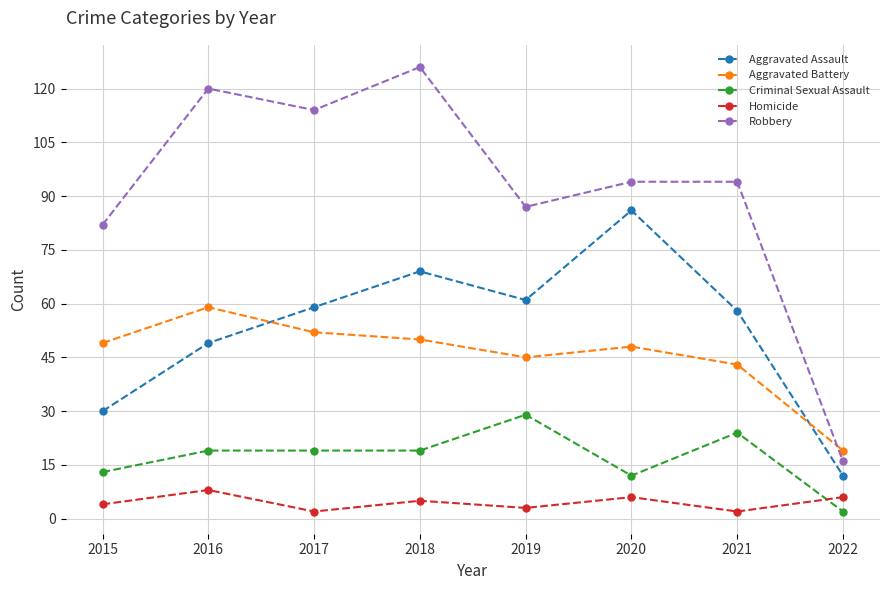

Reading left to right, transcribe all the data shown in this chart.

Aggravated Assault: 30	49	59	69	61	86	58	12
Aggravated Battery: 49	59	52	50	45	48	43	19
Criminal Sexual Assault: 13	19	19	19	29	12	24	2
Homicide: 4	8	2	5	3	6	2	6
Robbery: 82	120	114	126	87	94	94	16